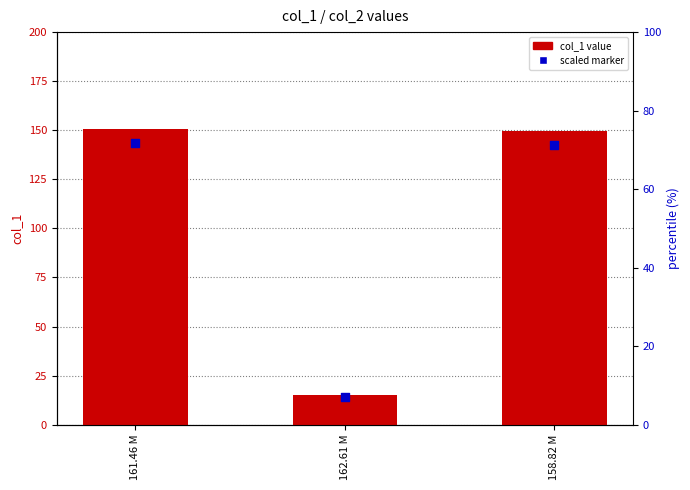

Which series has the largest total across all categories?

col_1